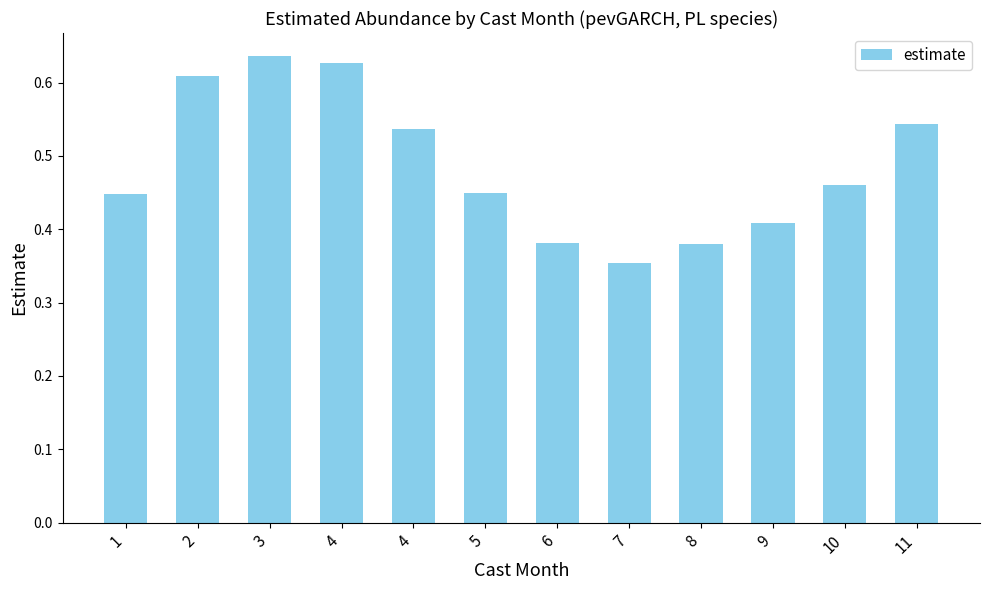

Where is the data nearest to the value 0?

7